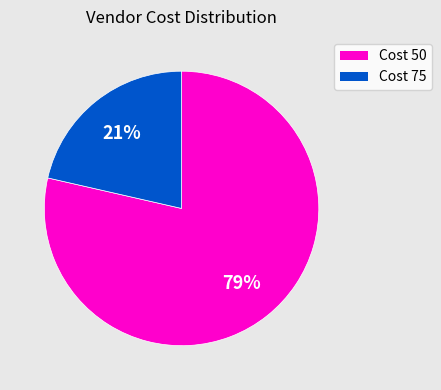

Is there a majority slice in this chart?

Yes